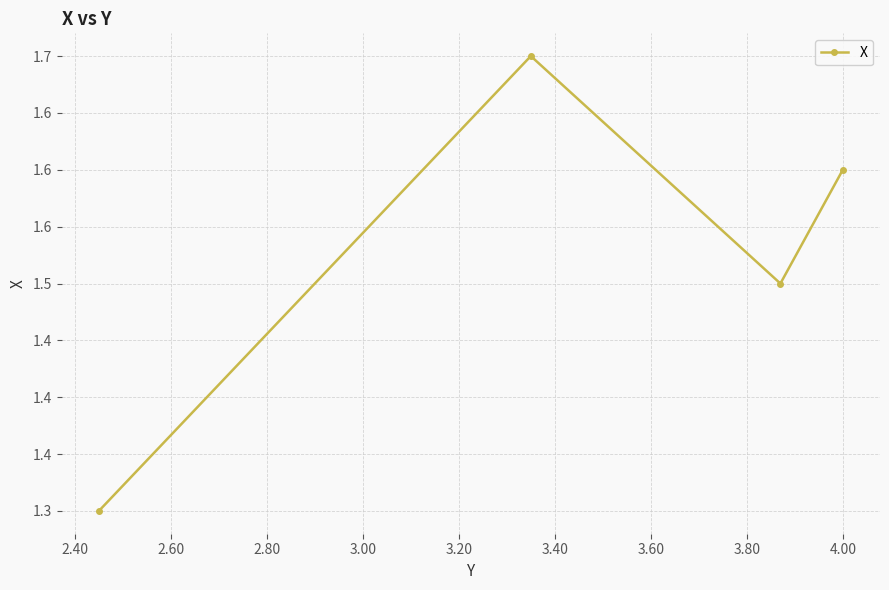

Is this an area chart (filled region under the line)?

No